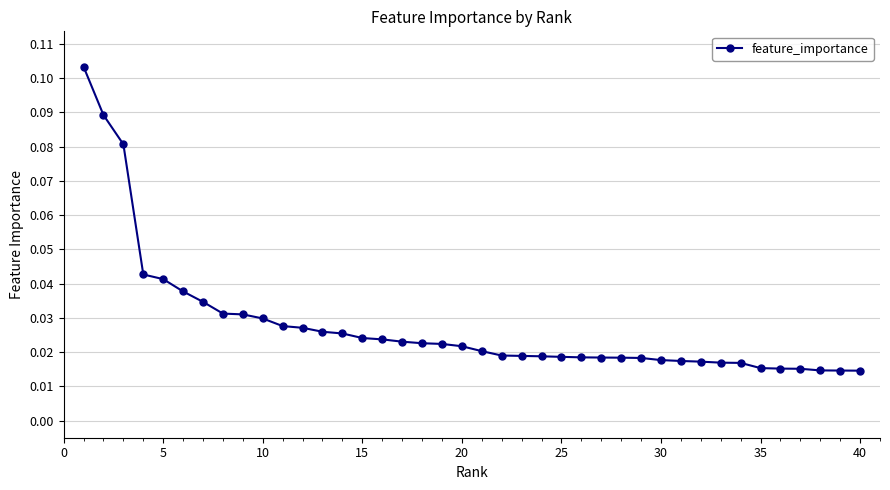

What is the sum of all values?

1.1